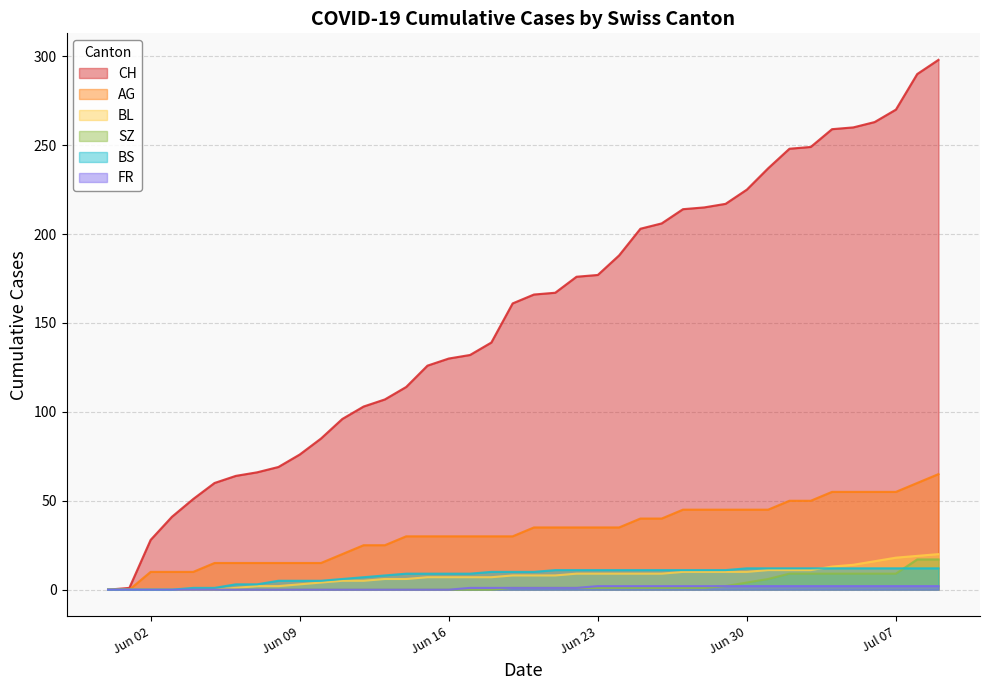

What is the difference between the highest and lowest values at 2020-07-09?

296